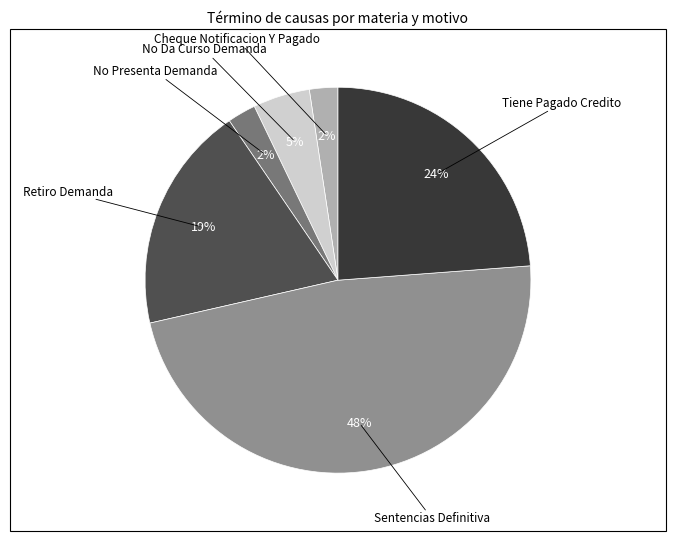

Does any single category account for the majority?

No